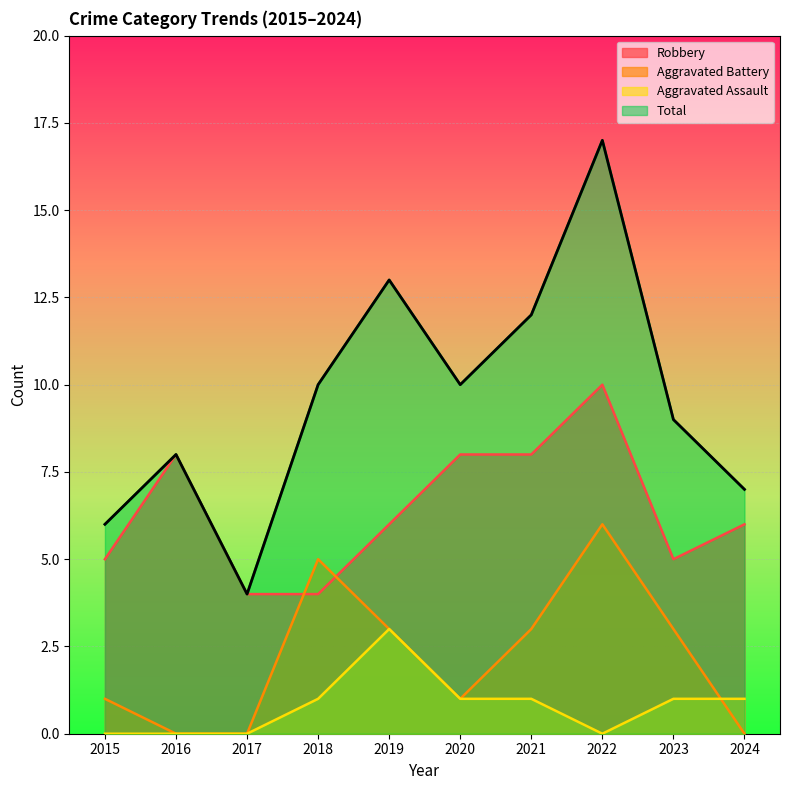

What is the value of the Robbery point at the 2nd from the left?

8